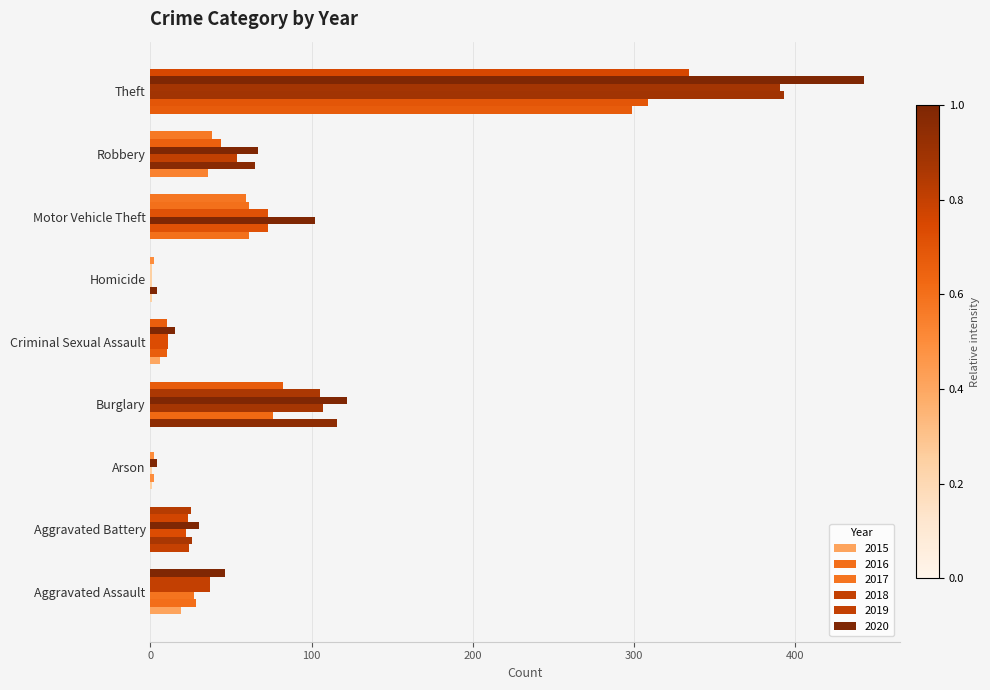

What is the label of the 1st bar from the left?

Aggravated Assault